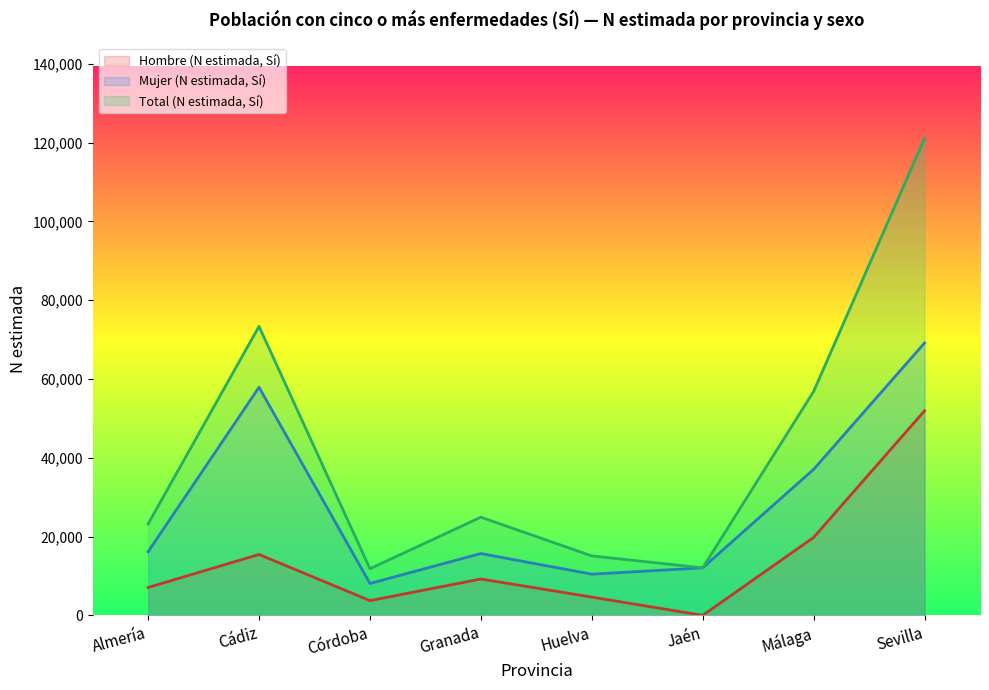

Where does the Mujer (N estimada, Sí) series first go above 16146?

Cádiz